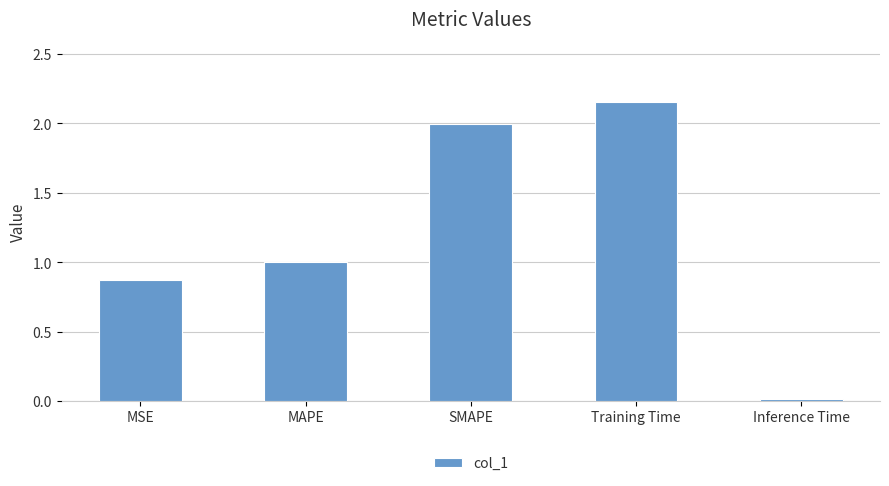

What is the sum of the values at SMAPE and Training Time?

4.2